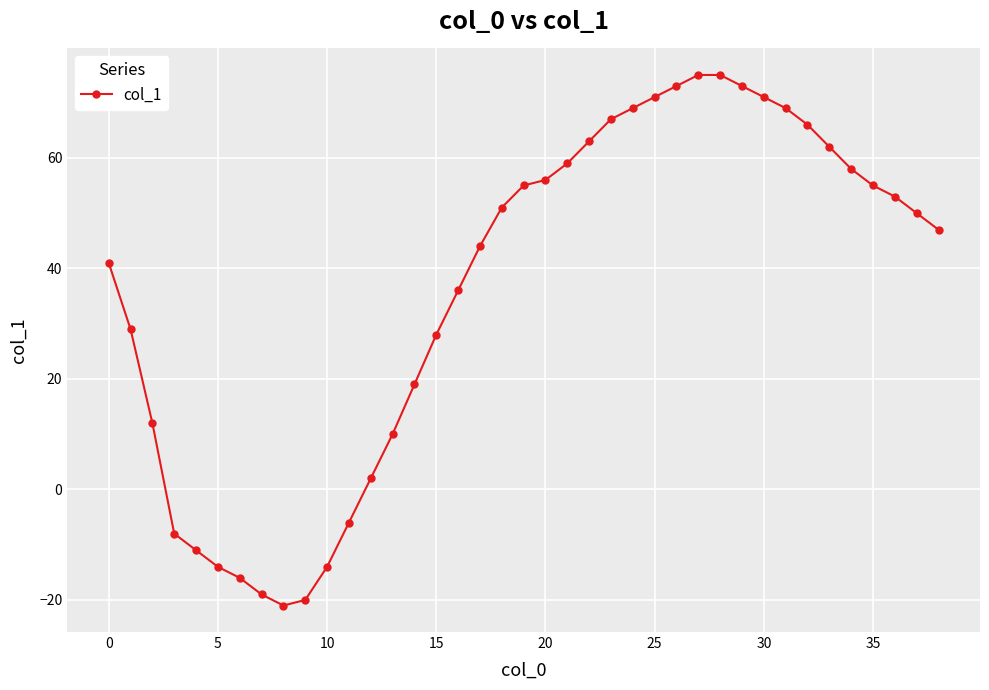

What is the average value?

36